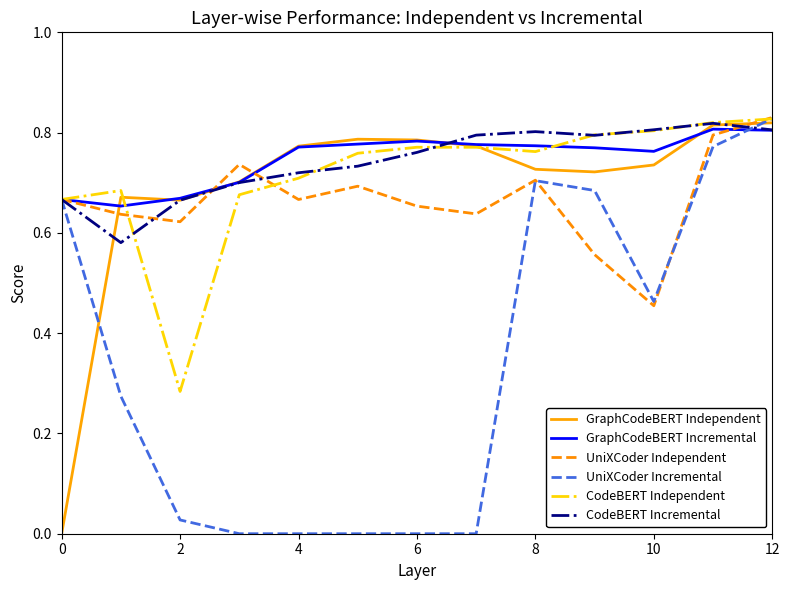

What are all the series names shown in the legend?

GraphCodeBERT Independent, GraphCodeBERT Incremental, UniXCoder Independent, UniXCoder Incremental, CodeBERT Independent, CodeBERT Incremental